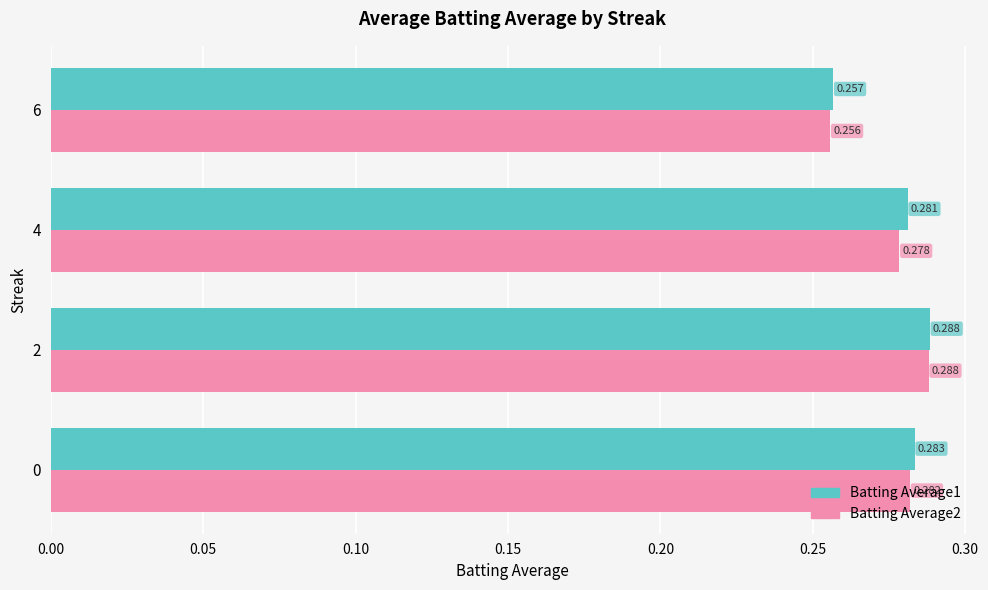

At which label does Batting Average1 reach its peak?

2